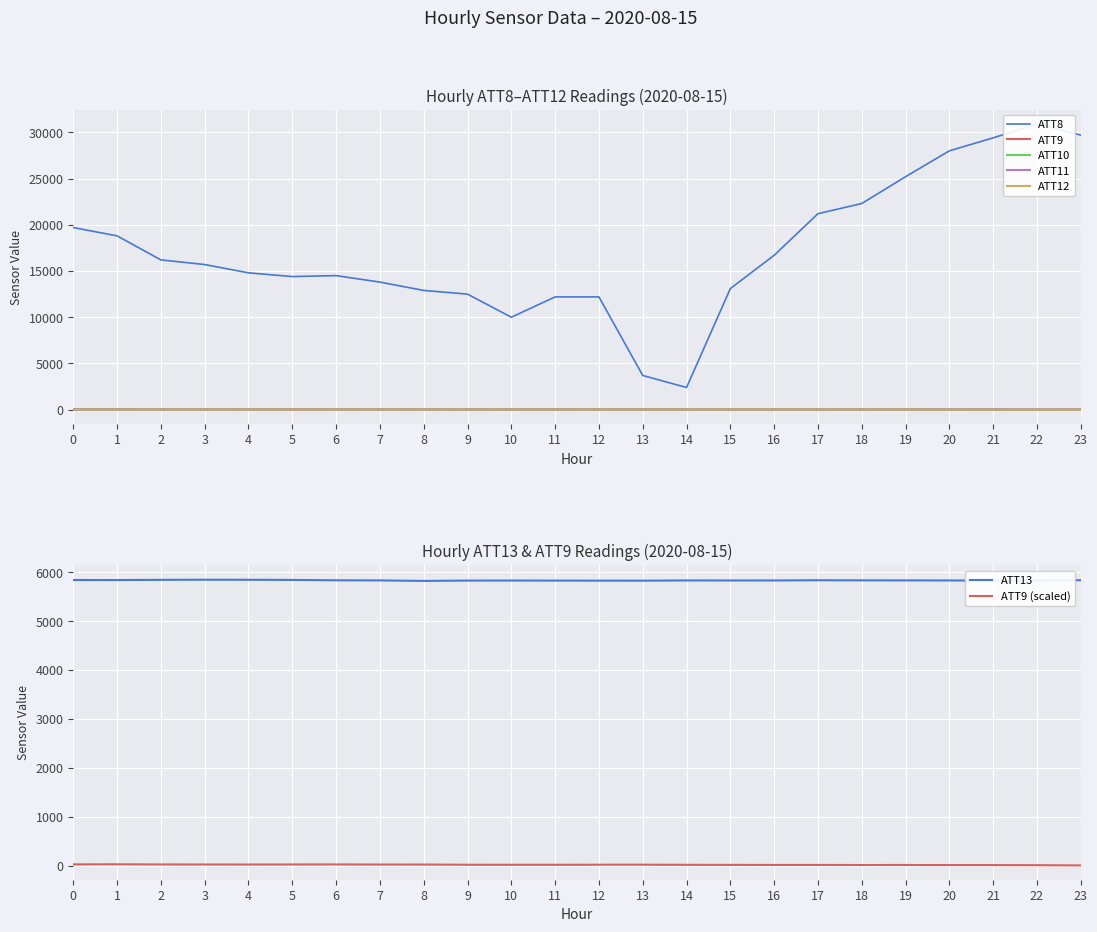

Read the ATT13 value at 4.

5849.0